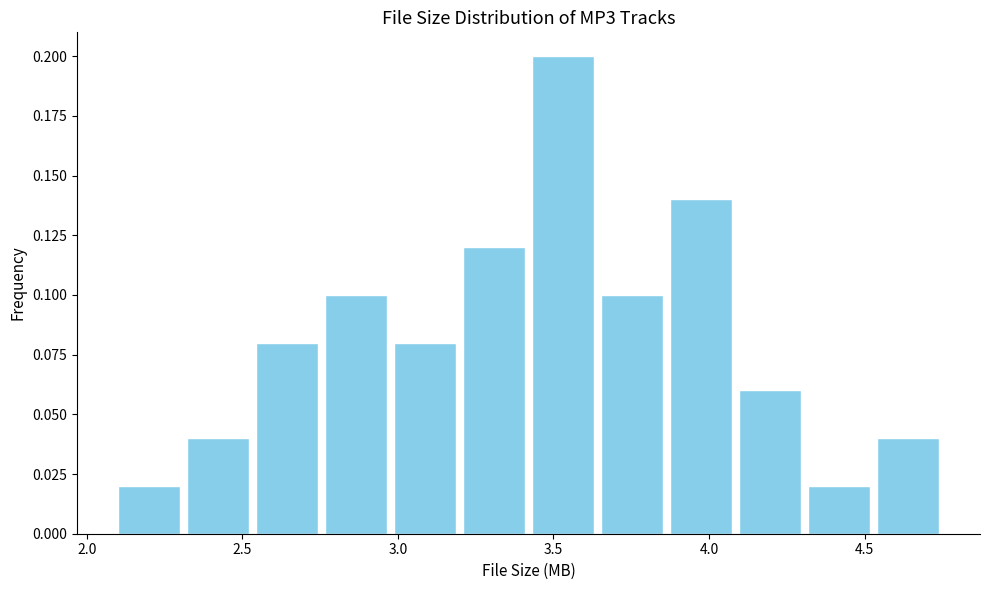

What is the height of the bar covering 2.55 to 2.75 on the x-axis? Neither the bar edges nor the heights are printed on the chart, so give them approximately, as read against the axes.

0.08